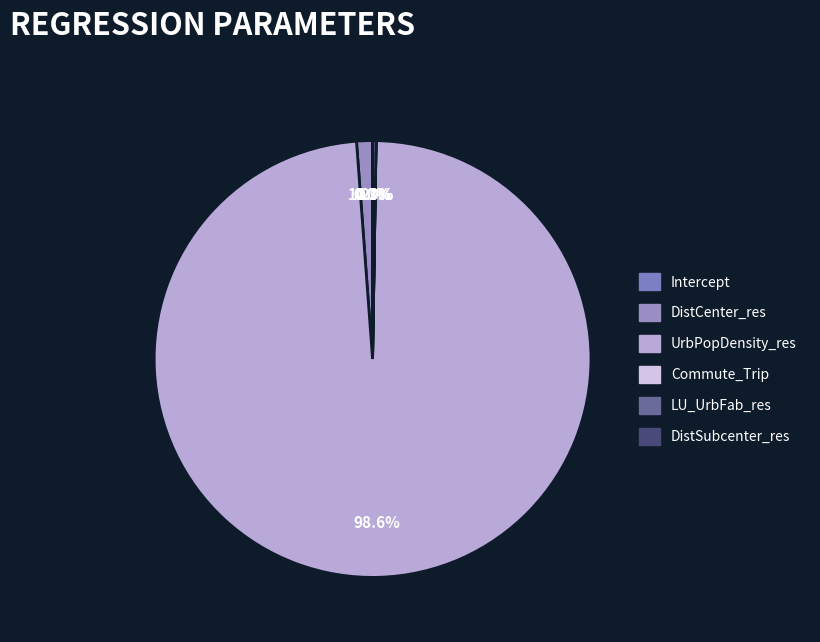

The DistCenter_res slice represents 1% of the pie. True or false?

True